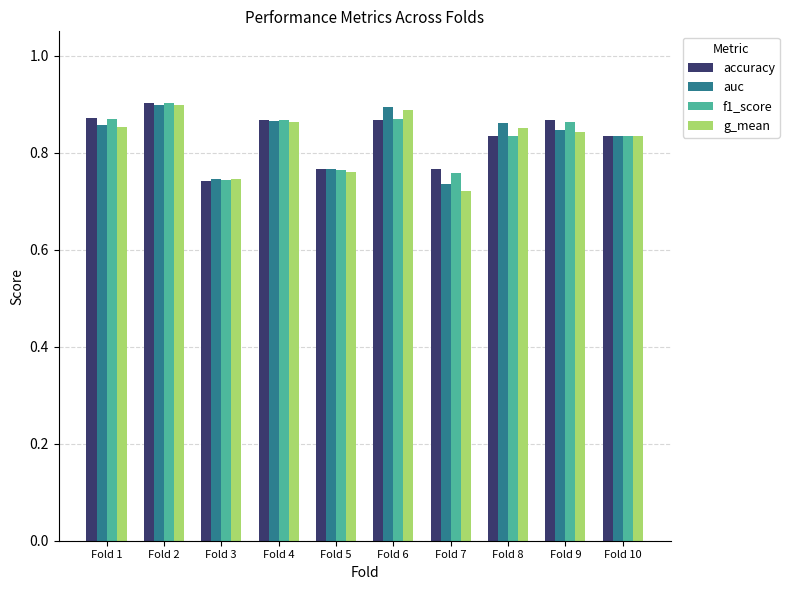

Does the chart contain any negative values?

No